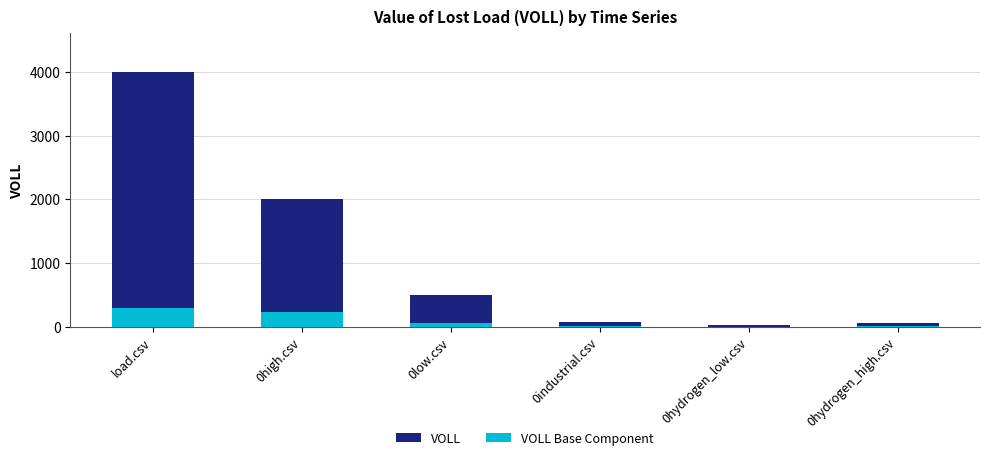

List the labels in order of VOLL Base Component value, smallest first.

0hydrogen_low.csv, 0hydrogen_high.csv, 0industrial.csv, 0low.csv, 0high.csv, load.csv